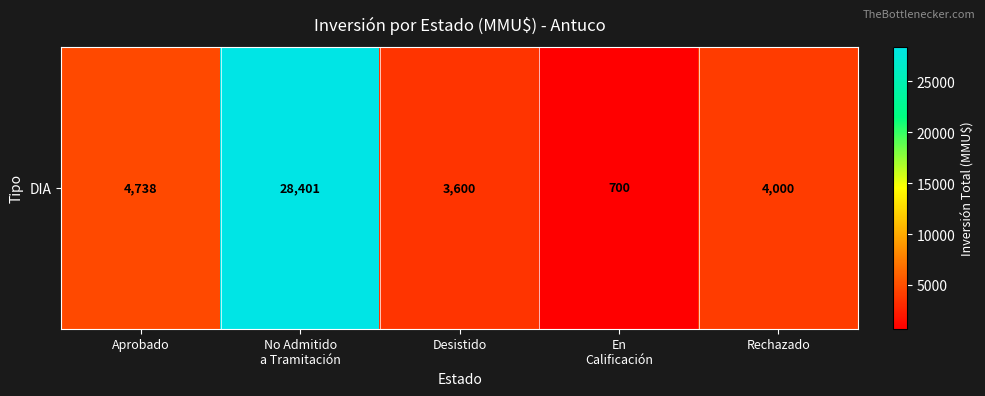

Reading left to right, what are all the values shown in this chart?

Aprobado=4738	No Admitido
a Tramitación=28401	Desistido=3600	En
Calificación=700	Rechazado=4000